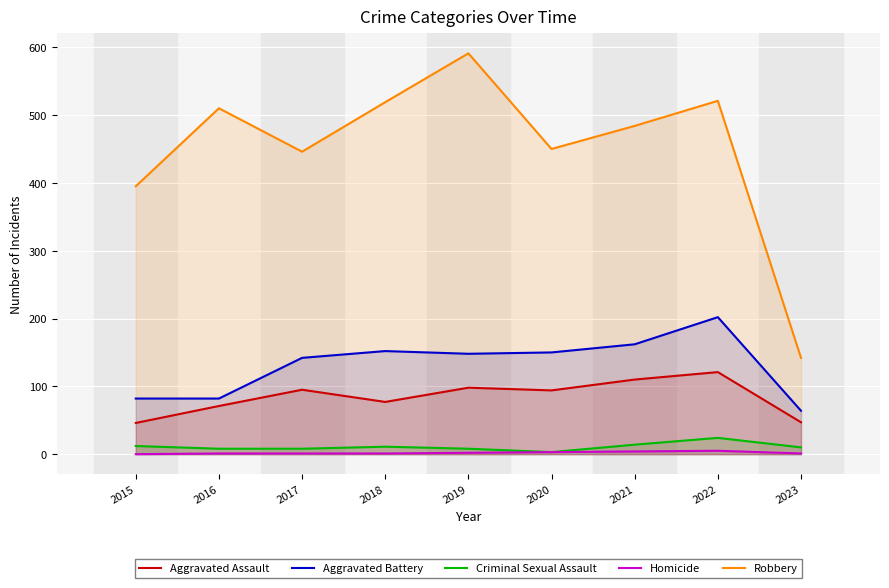

How many data points in Criminal Sexual Assault are above 10?

4